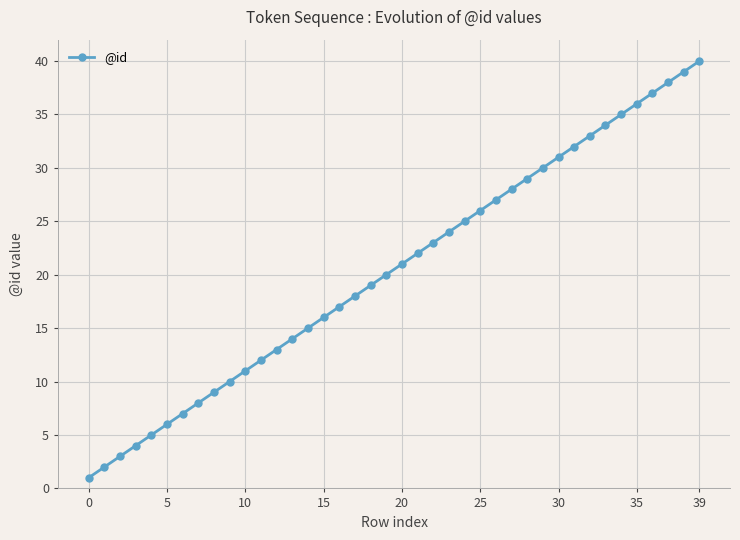

What is the sum of all values?

820